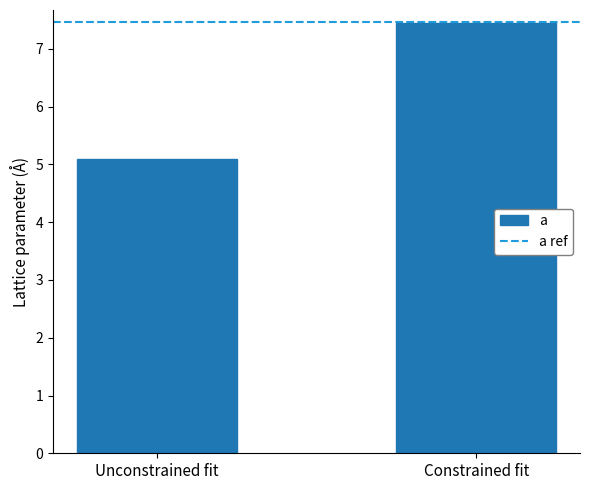

Does the chart contain any negative values?

No